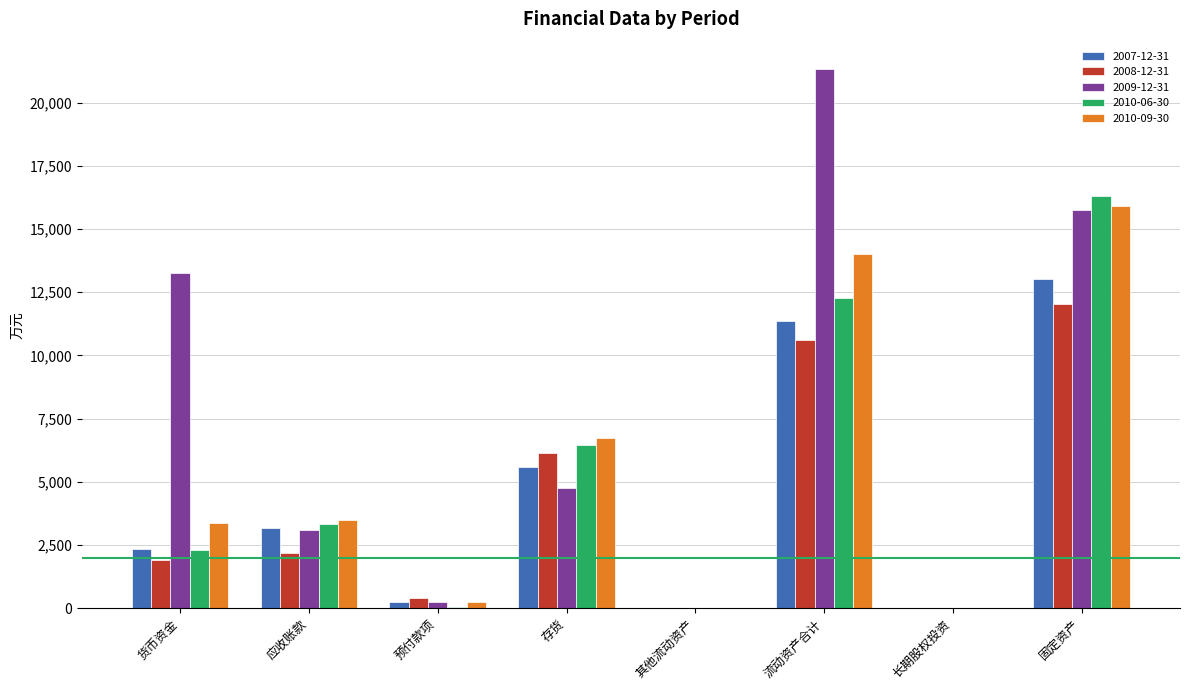

Which category has the highest value across all series?

流动资产合计